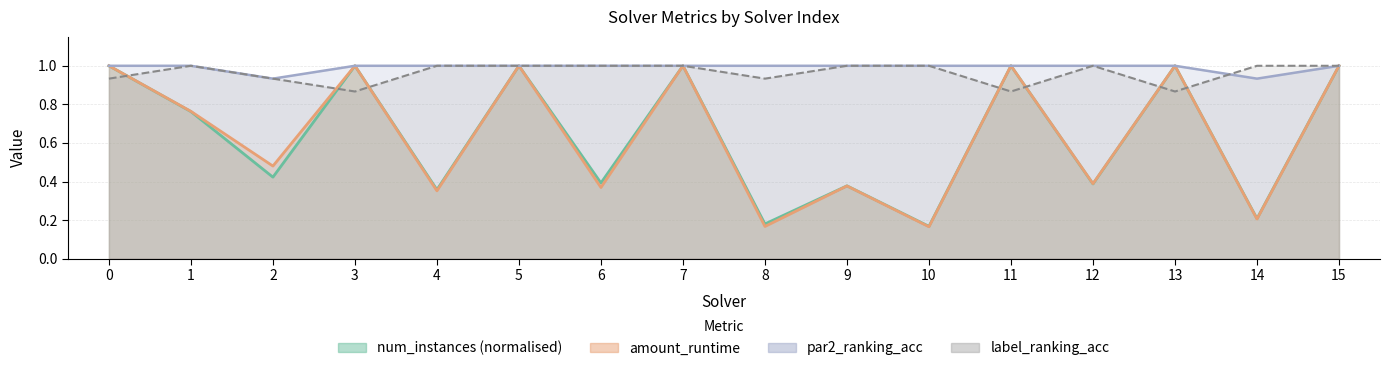

What is the maximum value shown in the chart?

1.0